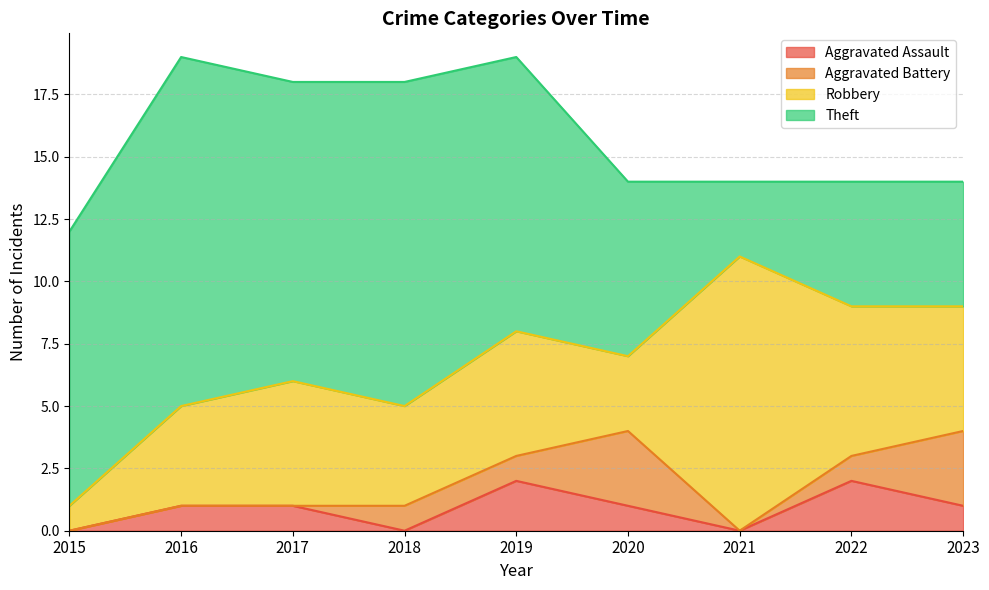

What is the sum of the Robbery values at 2016 and 2021?

15